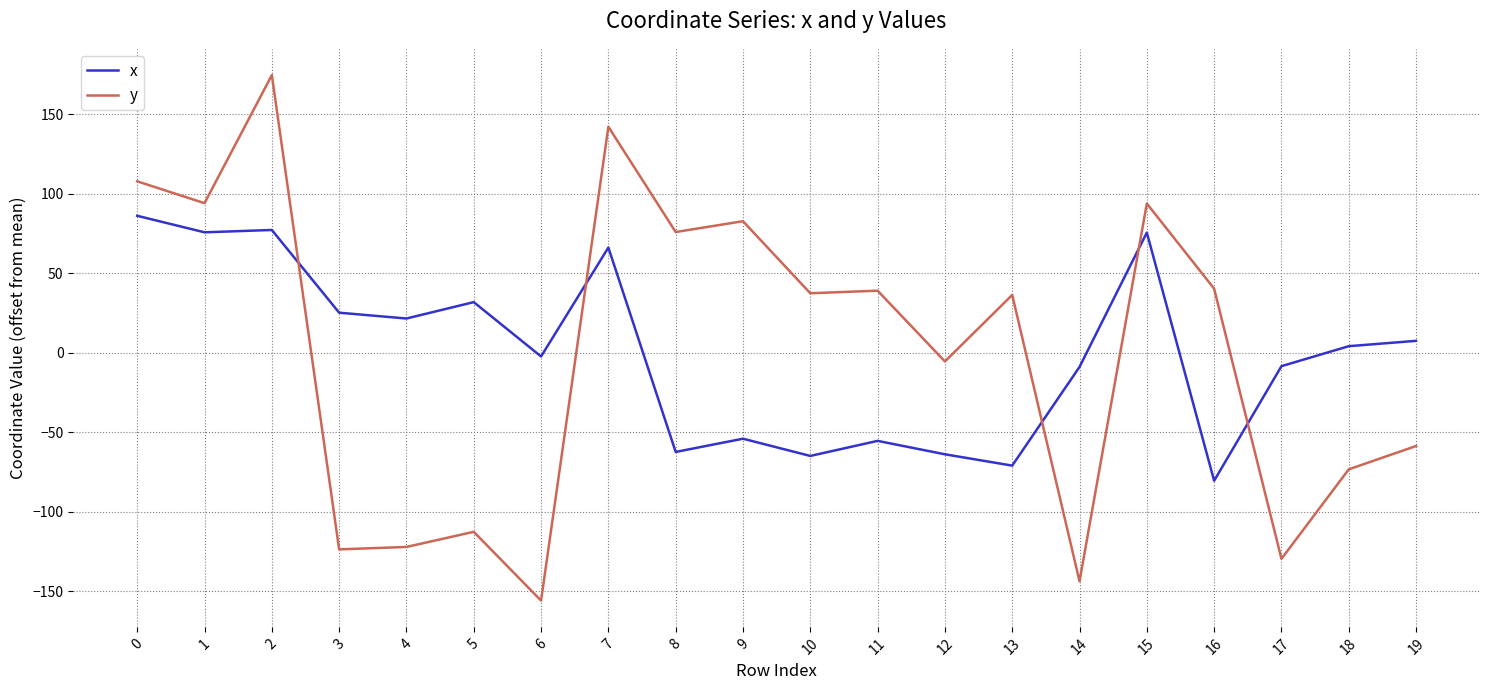

True or false: x has a value of -70.9 at 13.

True